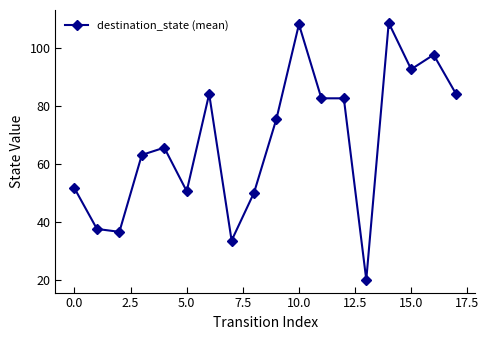

What is the sum of all values?

1223.0